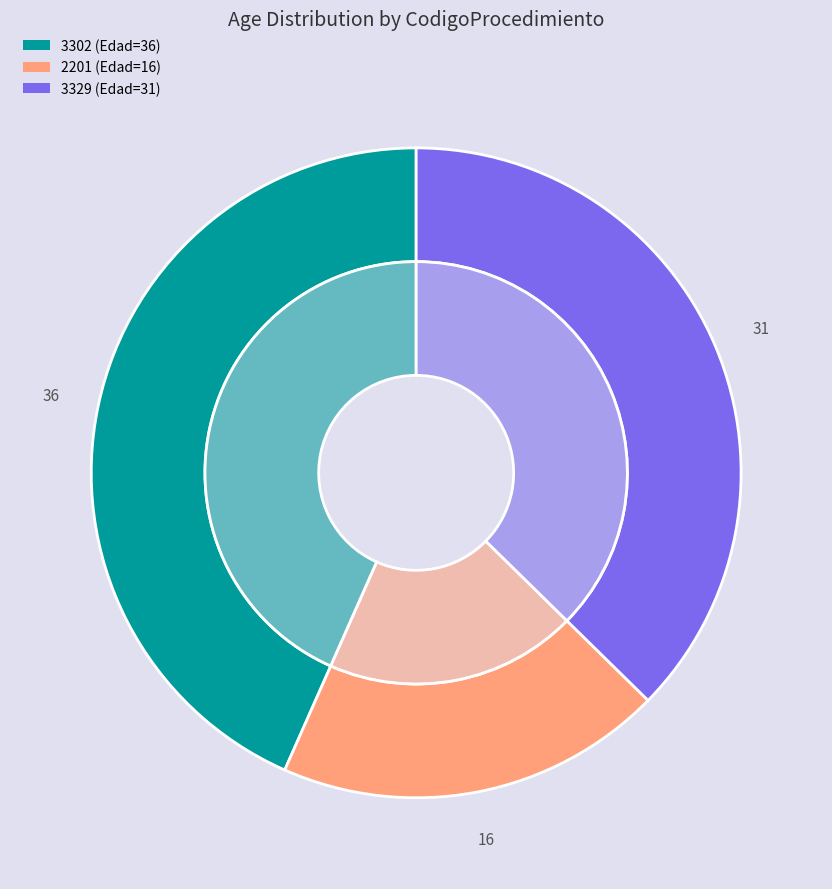

Which slice is the smallest?

2201